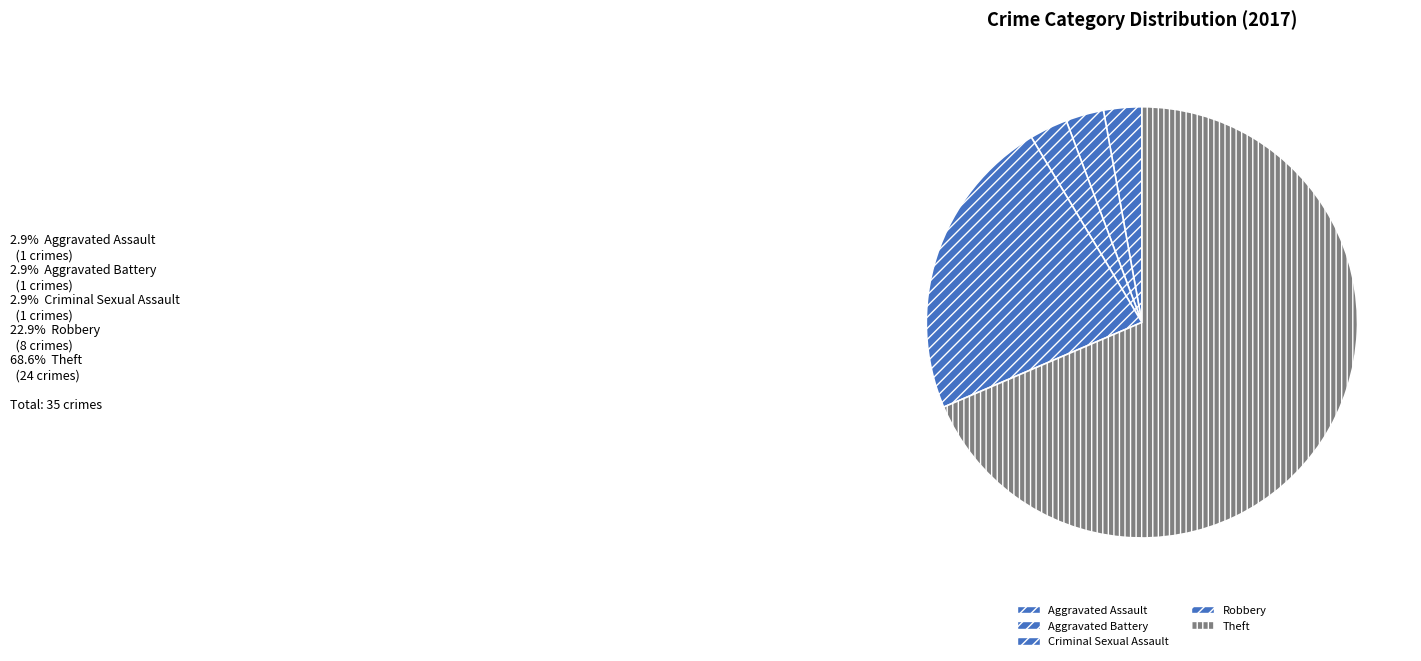

How many slices are in this pie chart?

5